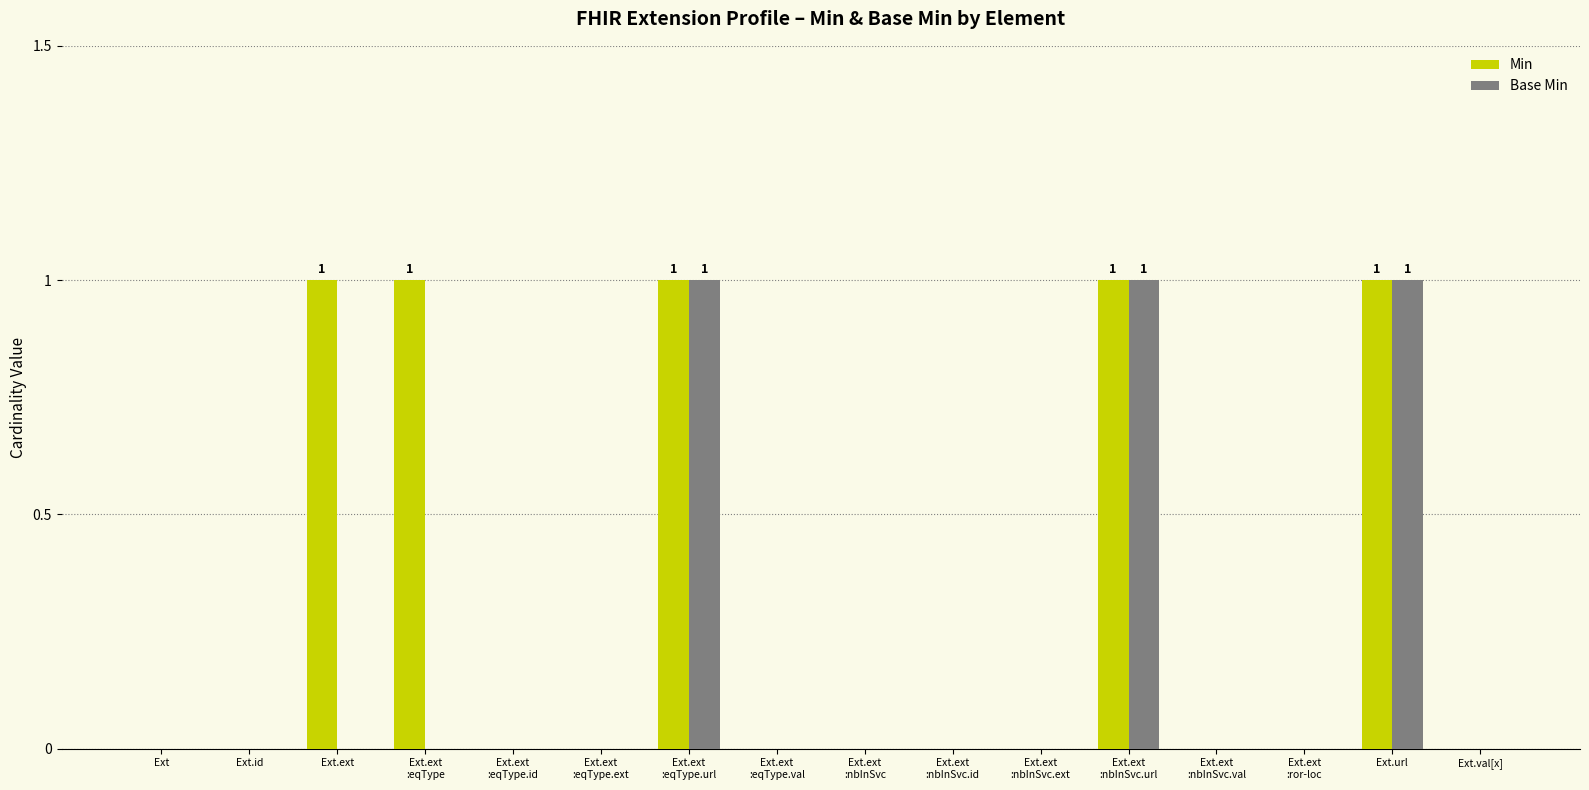

What is the maximum value shown in the chart?

1